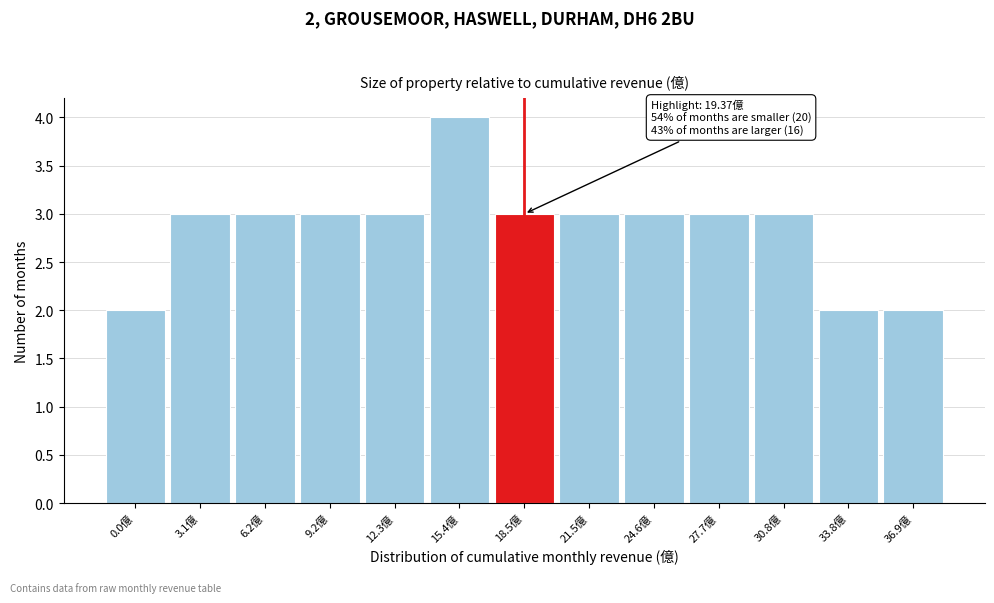

Reading right to left, list all the values displayed in this chart.

2	2	3	3	3	3	3	4	3	3	3	3	2